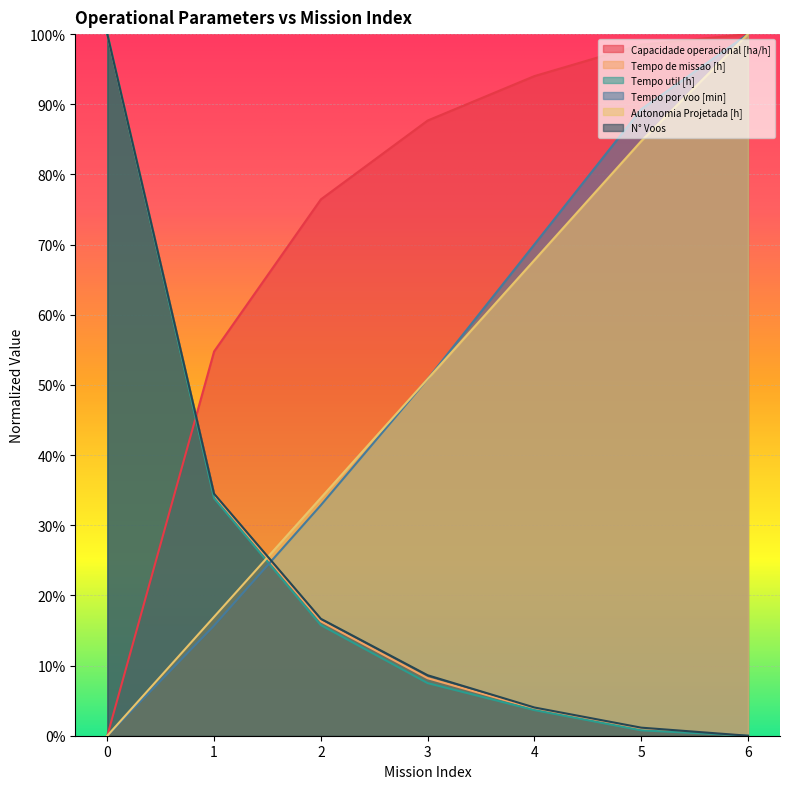

Does the chart display data point markers on the line(s)?

No